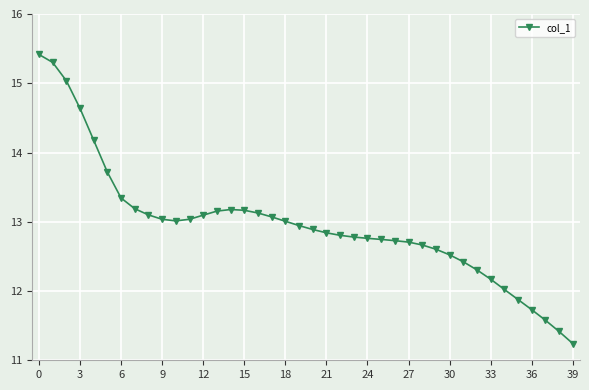

What is the average value?

13.0